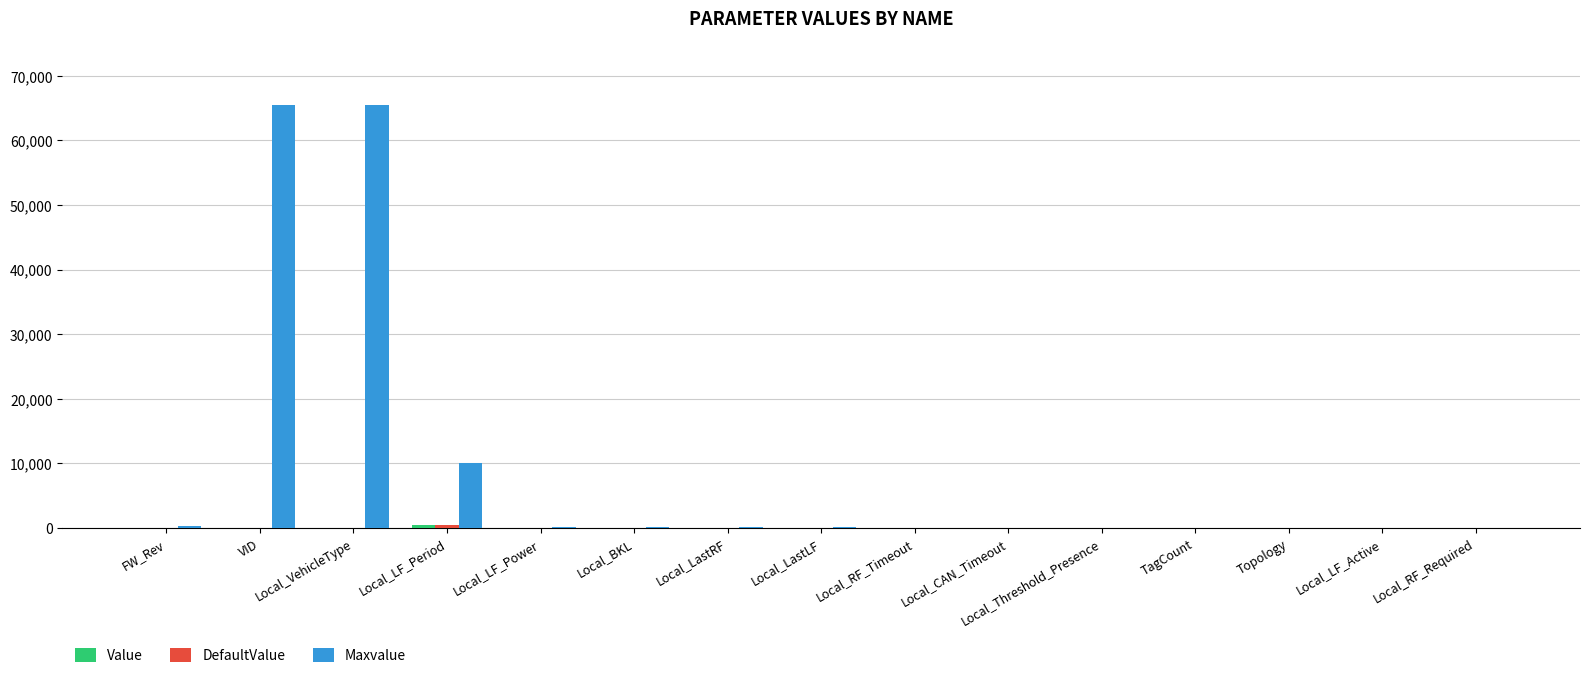

Which series changed the most between Local_VehicleType and Local_LF_Power?

Maxvalue